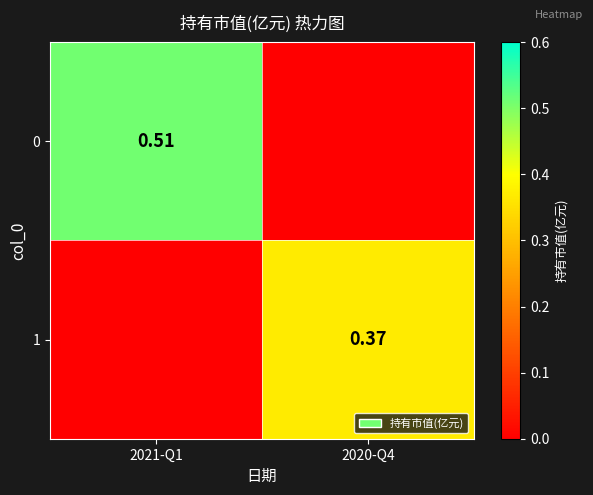

How many categories are shown in the chart?

2